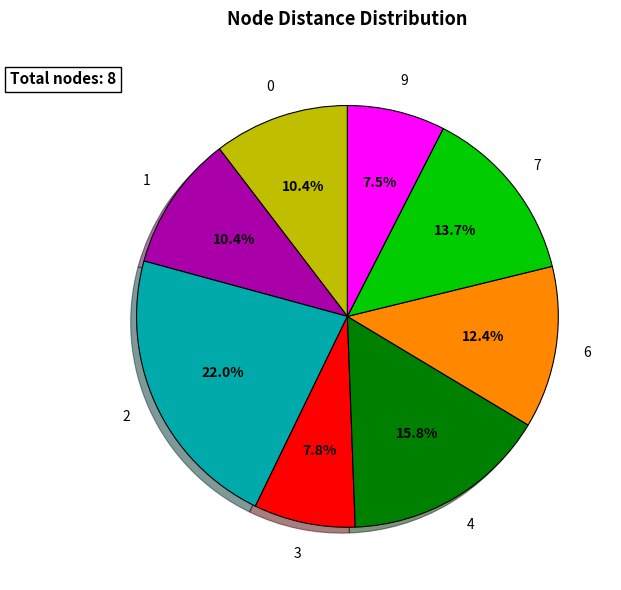

To the nearest percent, what percentage of the pie is 1?

10%